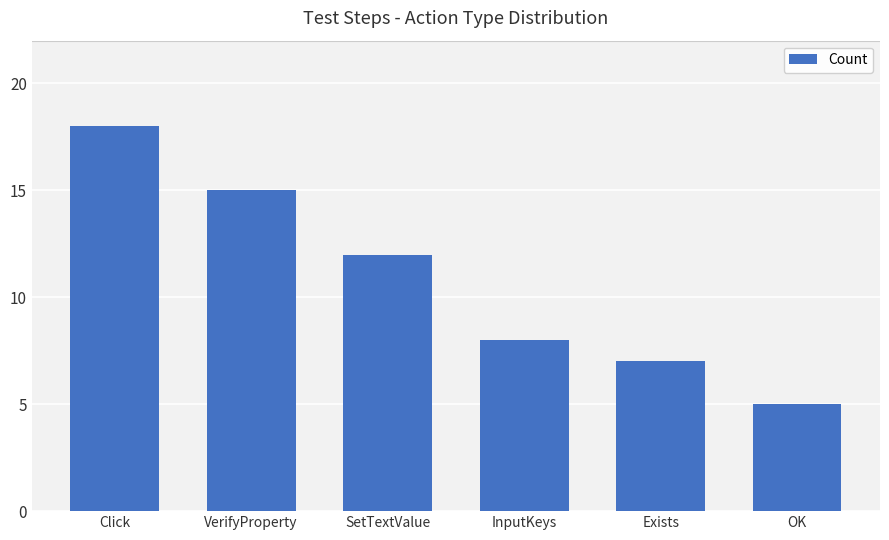

True or false: the data shows 12 at SetTextValue.

True